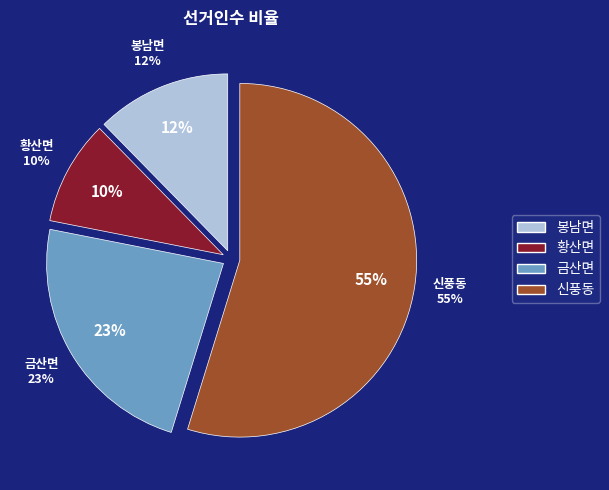

To the nearest percent, what portion does 신풍동 represent?

55%